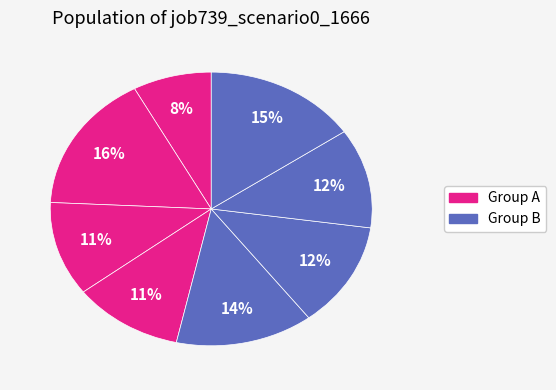

Count the number of slices in the pie.

8